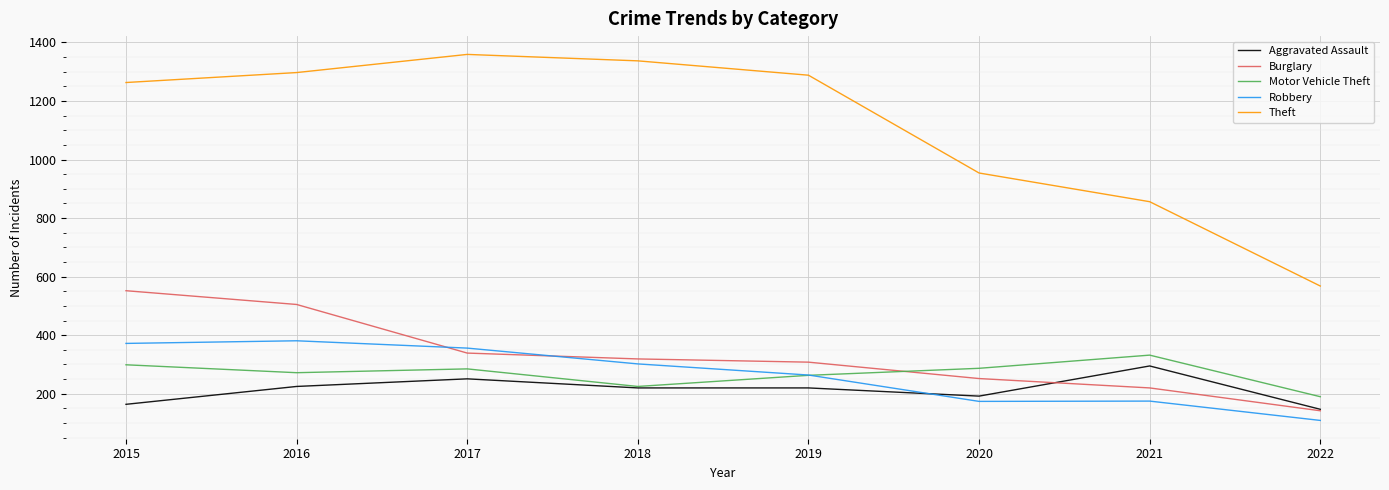

Rank the series by their maximum value, from lowest to highest.

Aggravated Assault, Motor Vehicle Theft, Robbery, Burglary, Theft